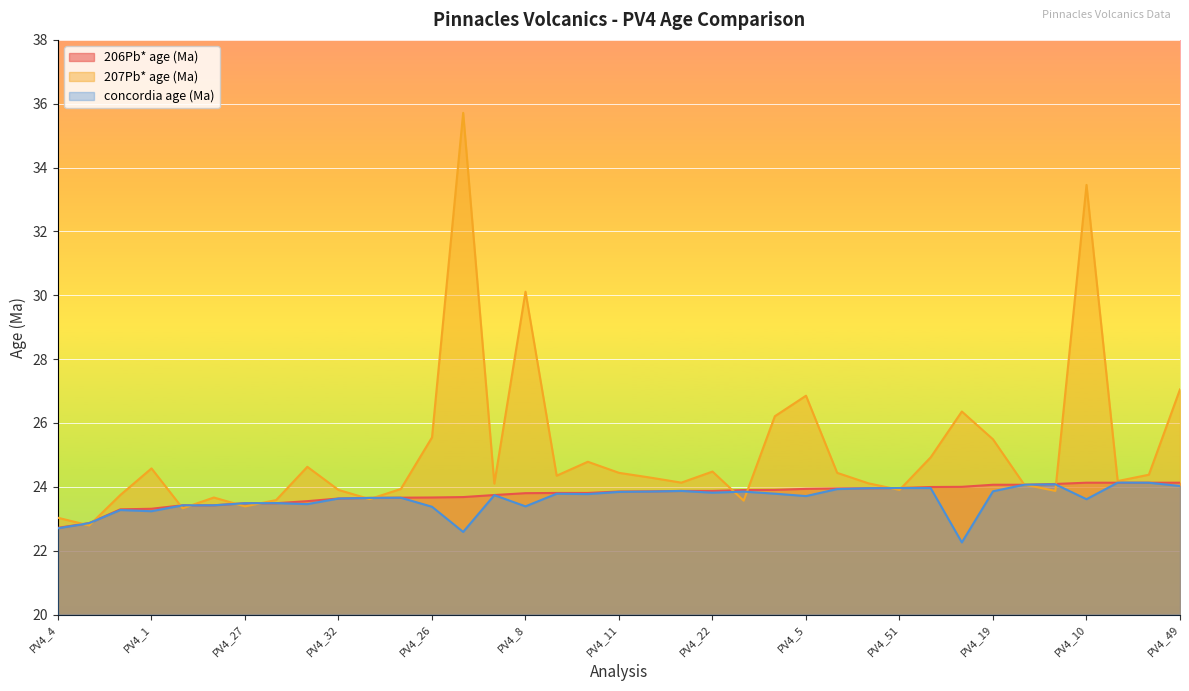

Reading left to right, extract all data points from this chart.

206Pb* age (Ma): PV4_4=22.7	PV4_24=22.9	PV4_38=23.3	PV4_1=23.3	PV4_35=23.4	PV4_48=23.4	PV4_27=23.5	PV4_37=23.5	PV4_16=23.6	PV4_32=23.6	PV4_23=23.7	PV4_41=23.7	PV4_26=23.7	PV4_29=23.7	PV4_6=23.7	PV4_8=23.8	PV4_31=23.8	PV4_43=23.8	PV4_11=23.9	PV4_2=23.9	PV4_15=23.9	PV4_22=23.9	PV4_52=23.9	PV4_13=23.9	PV4_5=23.9	PV4_39=23.9	PV4_7=24.0	PV4_51=24.0	PV4_20=24.0	PV4_50=24.0	PV4_19=24.1	PV4_30=24.1	PV4_54=24.1	PV4_10=24.1	PV4_45=24.1	PV4_47=24.1	PV4_49=24.1
207Pb* age (Ma): PV4_4=23.0	PV4_24=22.8	PV4_38=23.7	PV4_1=24.6	PV4_35=23.3	PV4_48=23.7	PV4_27=23.4	PV4_37=23.6	PV4_16=24.6	PV4_32=23.9	PV4_23=23.6	PV4_41=23.9	PV4_26=25.5	PV4_29=35.7	PV4_6=24.1	PV4_8=30.1	PV4_31=24.3	PV4_43=24.8	PV4_11=24.4	PV4_2=24.3	PV4_15=24.1	PV4_22=24.5	PV4_52=23.6	PV4_13=26.2	PV4_5=26.9	PV4_39=24.4	PV4_7=24.1	PV4_51=23.9	PV4_20=24.9	PV4_50=26.4	PV4_19=25.5	PV4_30=24.1	PV4_54=23.9	PV4_10=33.5	PV4_45=24.2	PV4_47=24.4	PV4_49=27.1
concordia age (Ma): PV4_4=22.7	PV4_24=22.9	PV4_38=23.3	PV4_1=23.2	PV4_35=23.4	PV4_48=23.4	PV4_27=23.5	PV4_37=23.5	PV4_16=23.5	PV4_32=23.6	PV4_23=23.7	PV4_41=23.7	PV4_26=23.4	PV4_29=22.6	PV4_6=23.7	PV4_8=23.4	PV4_31=23.8	PV4_43=23.8	PV4_11=23.8	PV4_2=23.9	PV4_15=23.9	PV4_22=23.8	PV4_52=23.9	PV4_13=23.8	PV4_5=23.7	PV4_39=23.9	PV4_7=24.0	PV4_51=24.0	PV4_20=24.0	PV4_50=22.3	PV4_19=23.9	PV4_30=24.1	PV4_54=24.1	PV4_10=23.6	PV4_45=24.1	PV4_47=24.1	PV4_49=24.0